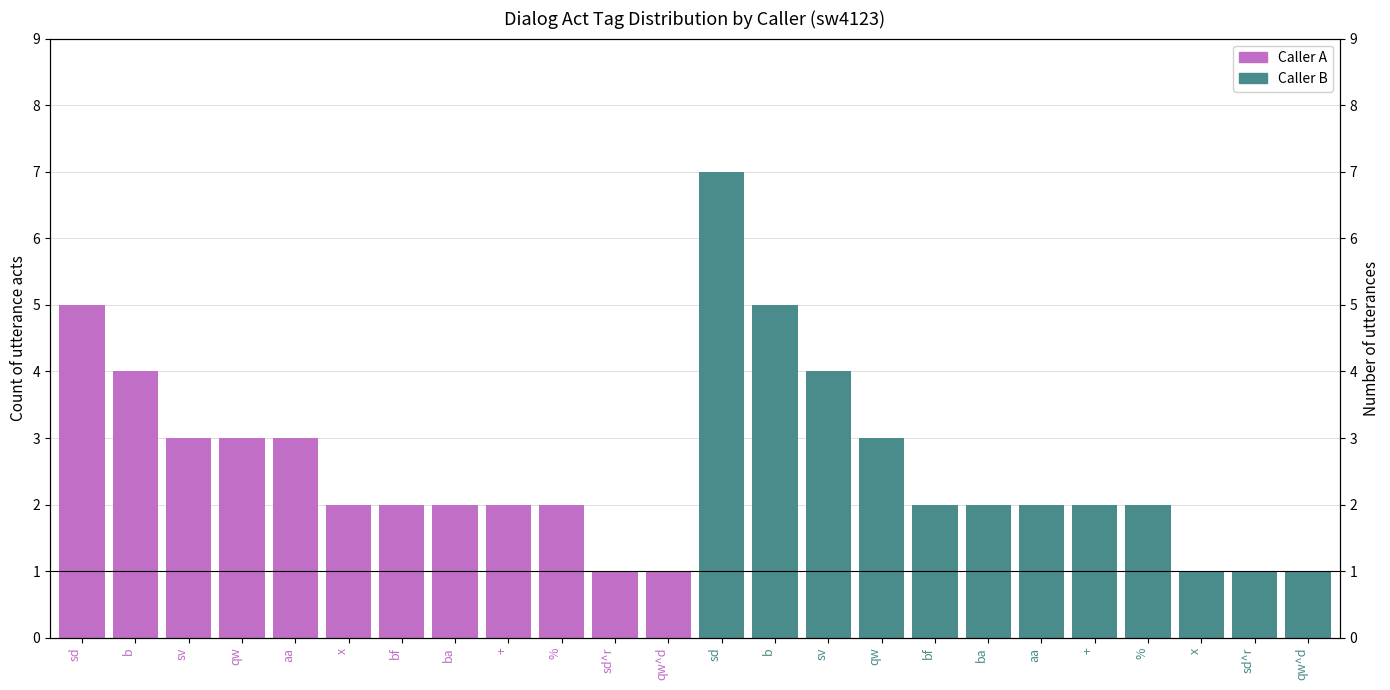

What is the highest value of the Caller A series?

5